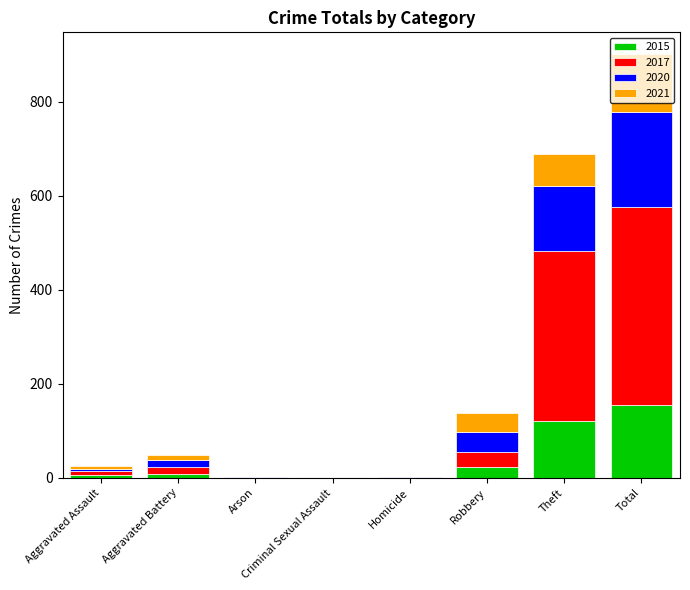

Which category has the highest value in the 2015 series?

Total